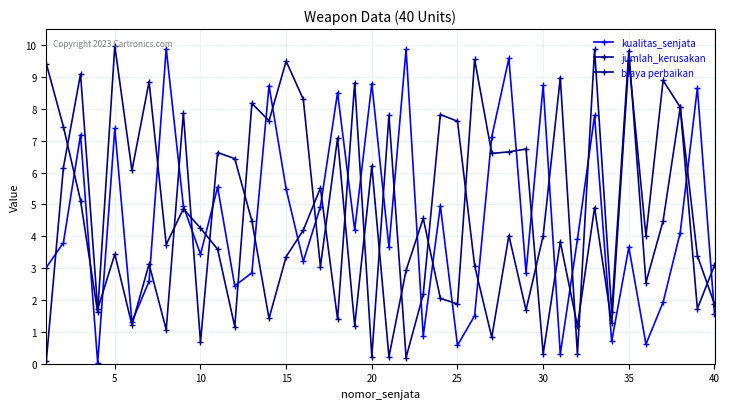

Is this an area chart (filled region under the line)?

No